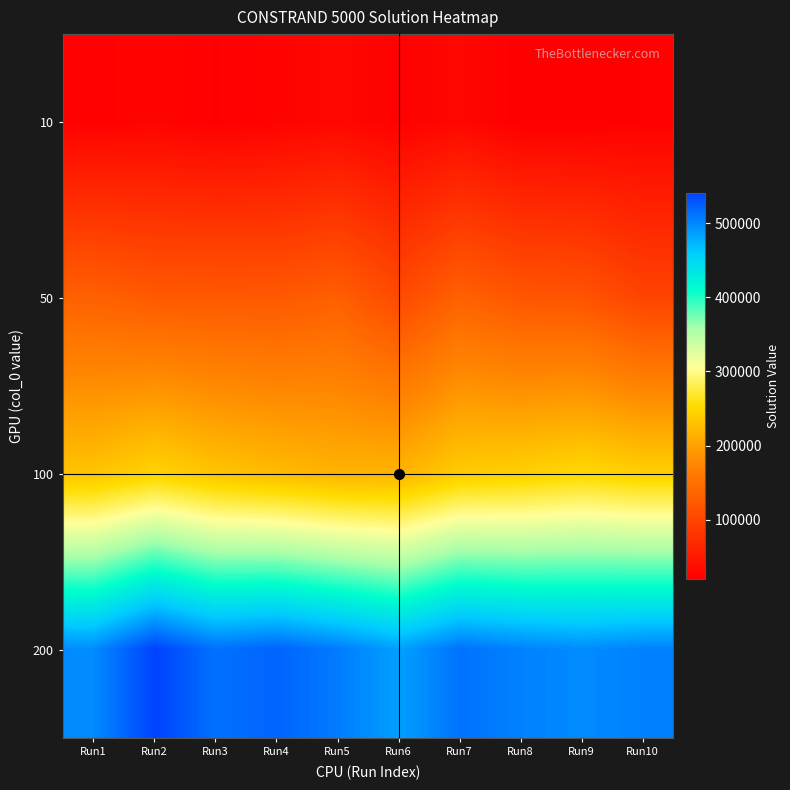

Reading right to left, extract all data points from this chart.

10: Run10=22396.4	Run9=20320.2	Run8=20230.7	Run7=29826.8	Run6=23416.2	Run5=29852.1	Run4=25200.6	Run3=22045.6	Run2=26055.8	Run1=23267.0
50: Run10=98408.0	Run9=117118.5	Run8=119562.7	Run7=132603.5	Run6=106067.9	Run5=130104.7	Run4=122774.8	Run3=123212.7	Run2=123891.0	Run1=132364.5
100: Run10=243021.0	Run9=250708.3	Run8=242866.3	Run7=239054.2	Run6=217247.6	Run5=216364.6	Run4=223700.7	Run3=232202.9	Run2=246462.7	Run1=231385.7
200: Run10=503884.9	Run9=498407.3	Run8=503884.9	Run7=512853.9	Run6=486521.5	Run5=507168.8	Run4=521639.6	Run3=513737.9	Run2=540268.8	Run1=498407.3